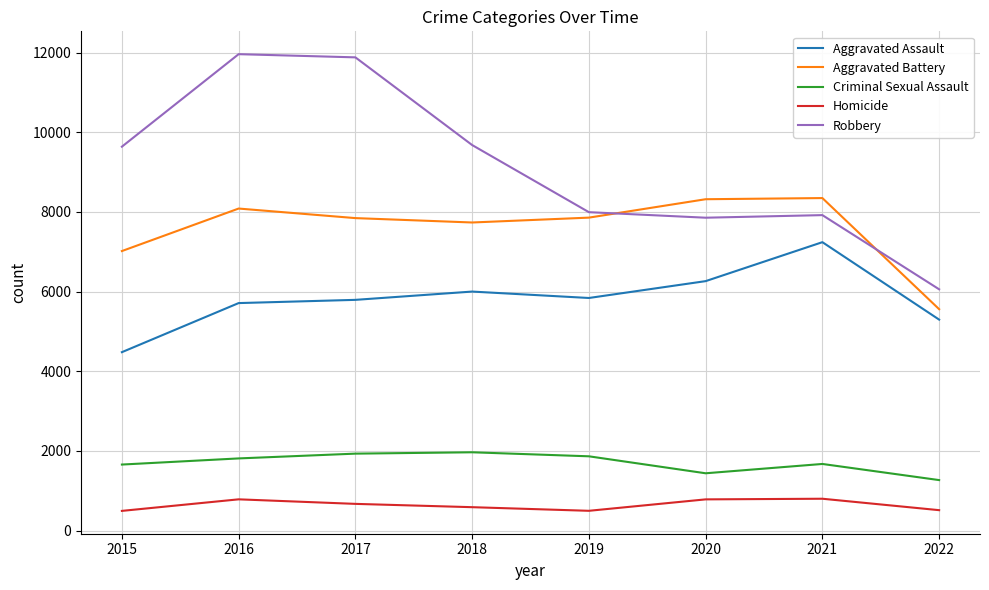

True or false: Homicide and Aggravated Battery cross at least once.

False